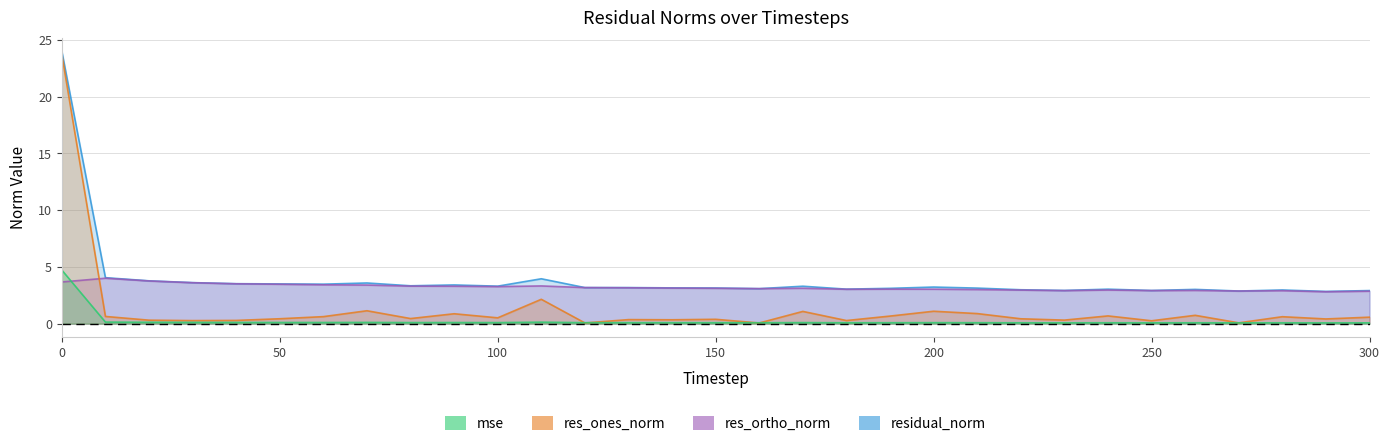

At 0, list the series in order from smallest to largest.

res_ortho_norm, mse, res_ones_norm, residual_norm